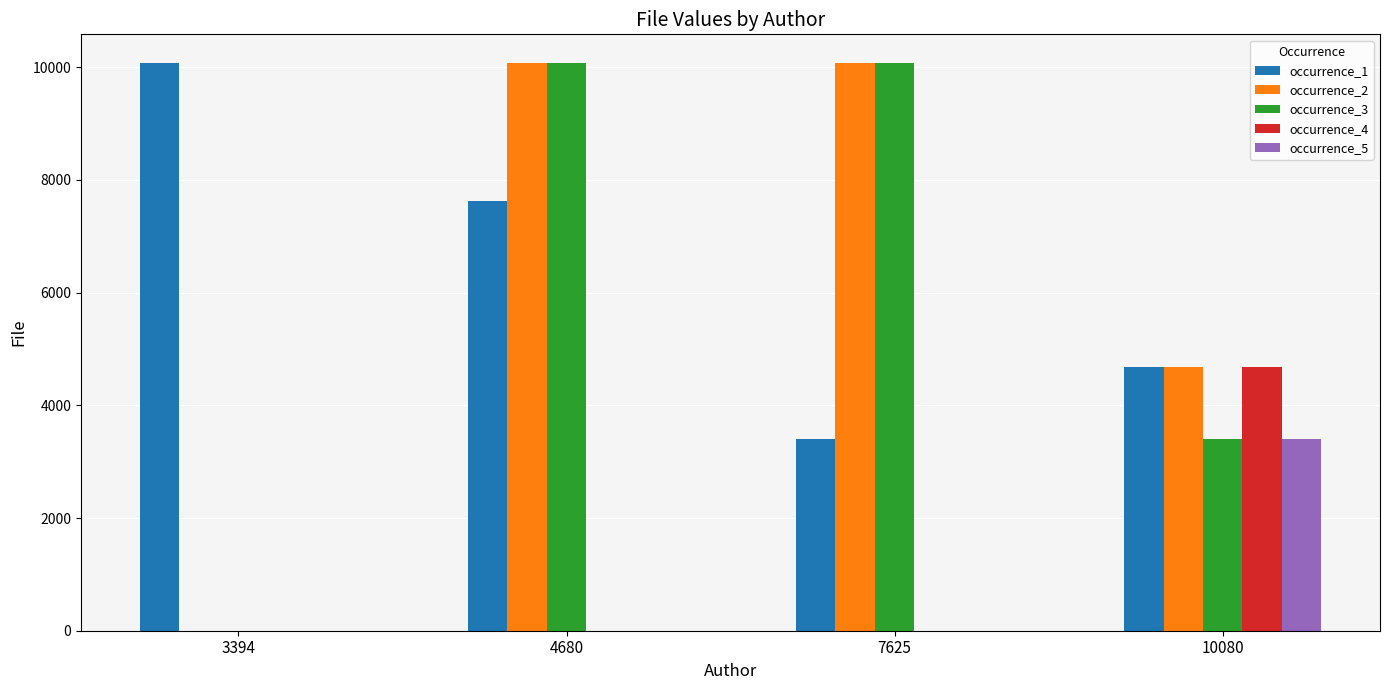

The occurrence_1 series shows 7625 at 4680. True or false?

True